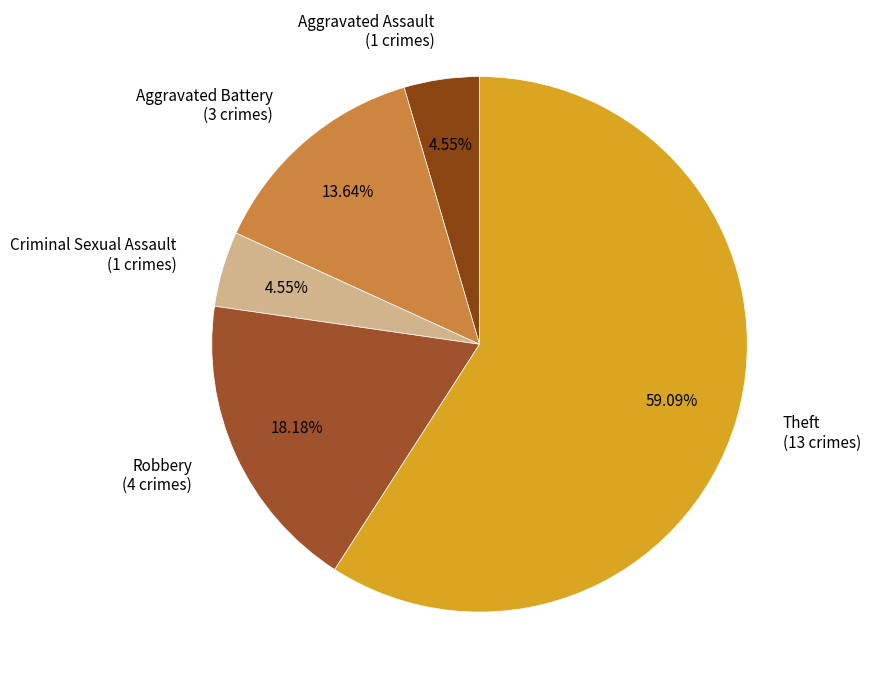

How many slices are in this pie chart?

5